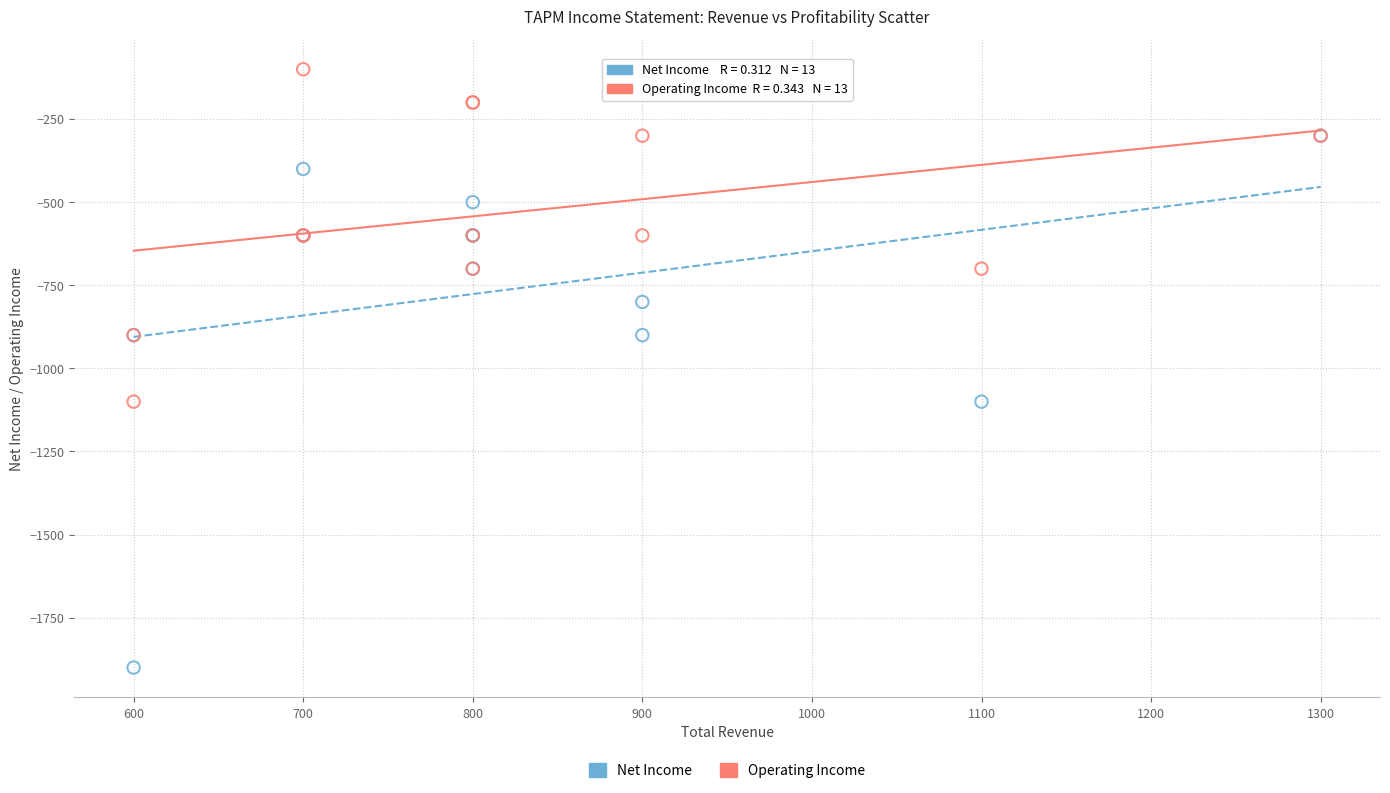

Which series has the largest Y range (max minus min)?

Net Income